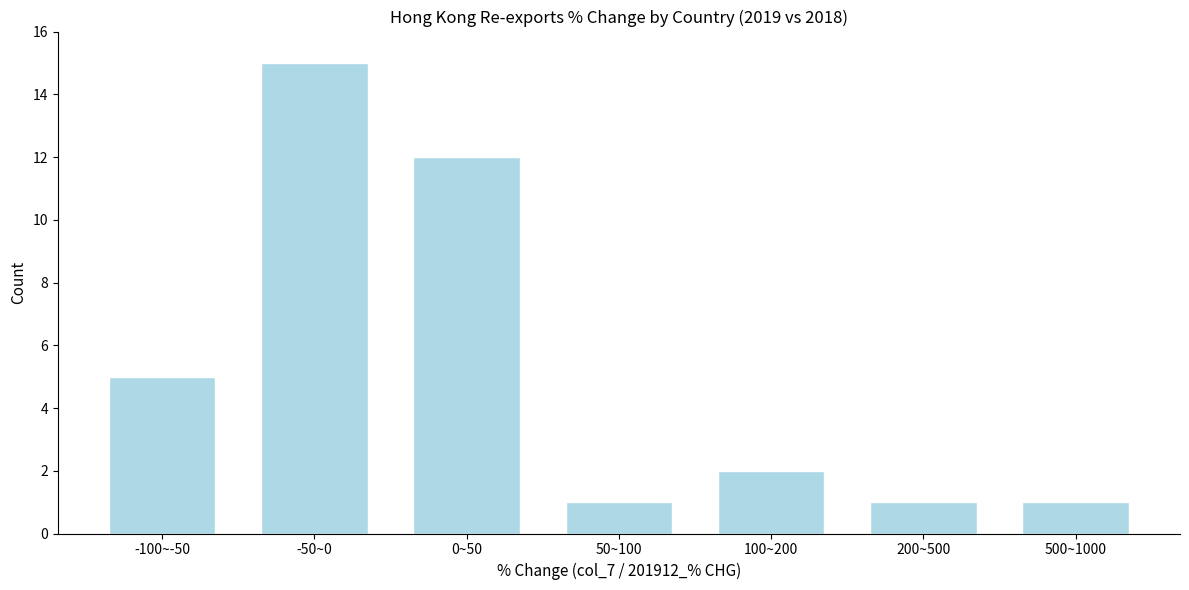

Reading left to right, extract all data points from this chart.

5	15	12	1	2	1	1